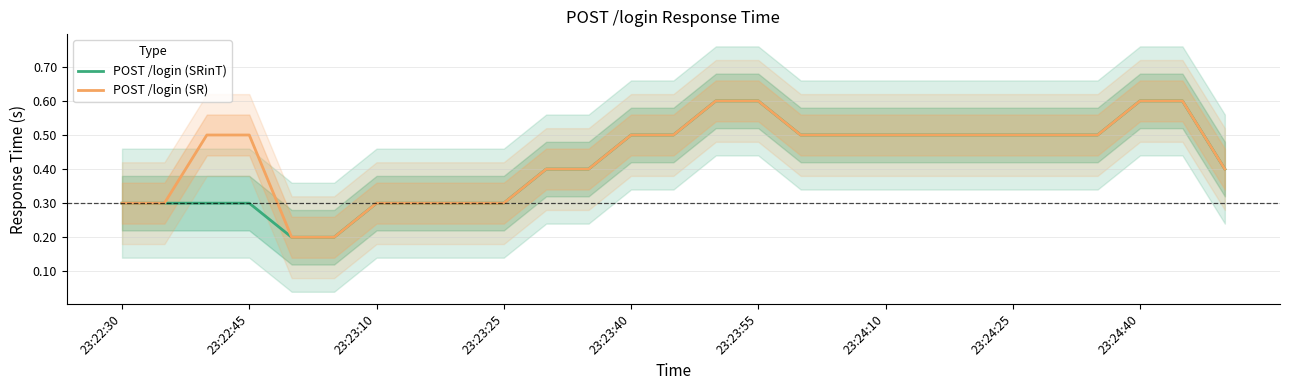

Rank the series by their maximum value, from highest to lowest.

POST /login (SRinT), POST /login (SR)